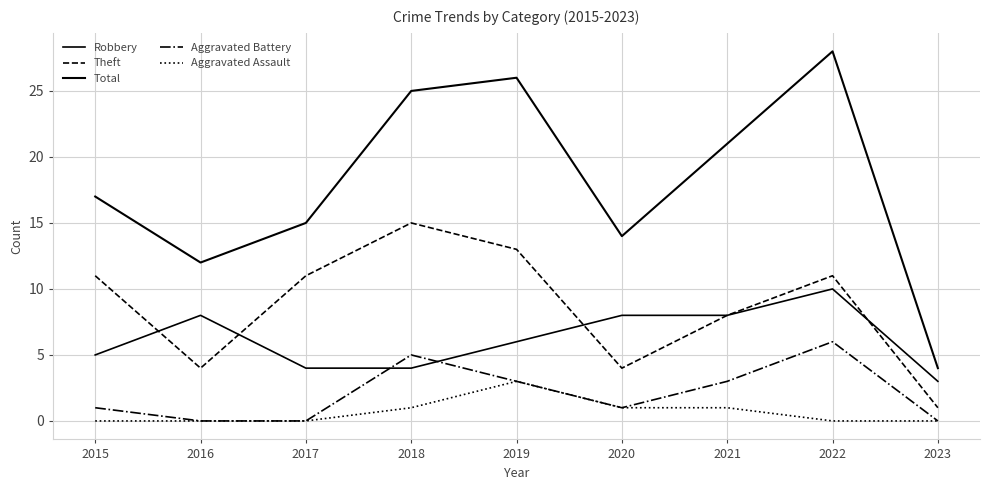

True or false: Aggravated Assault has more than 0 points higher than both neighbors.

True